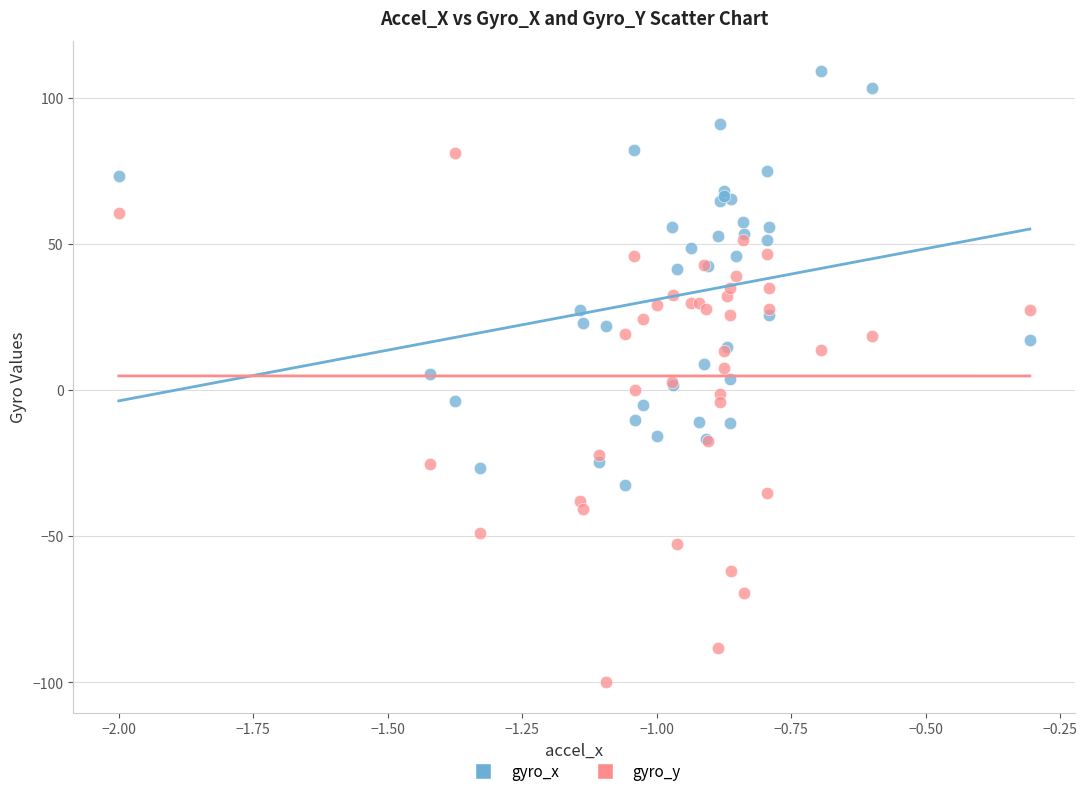

Which series contains the lowest Y value?

gyro_y